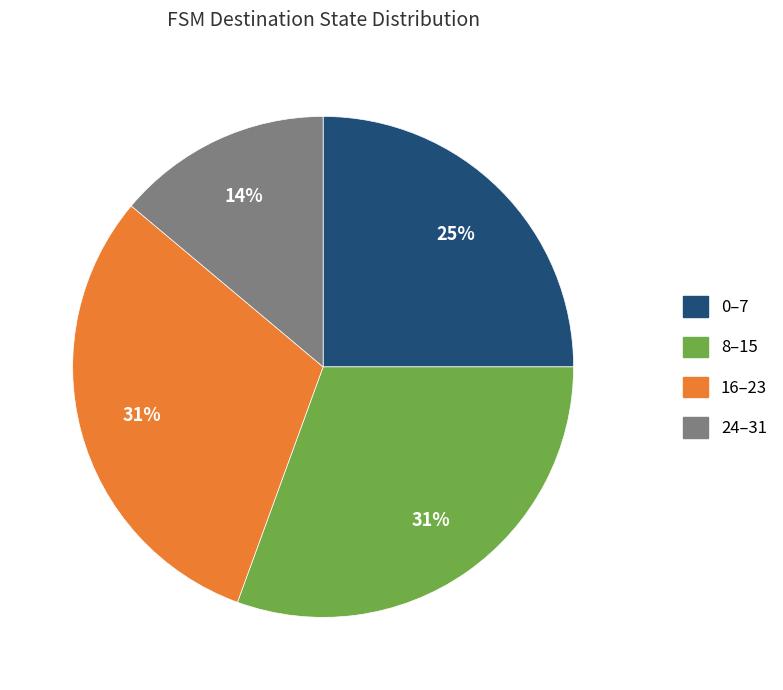

Count the number of slices in the pie.

4